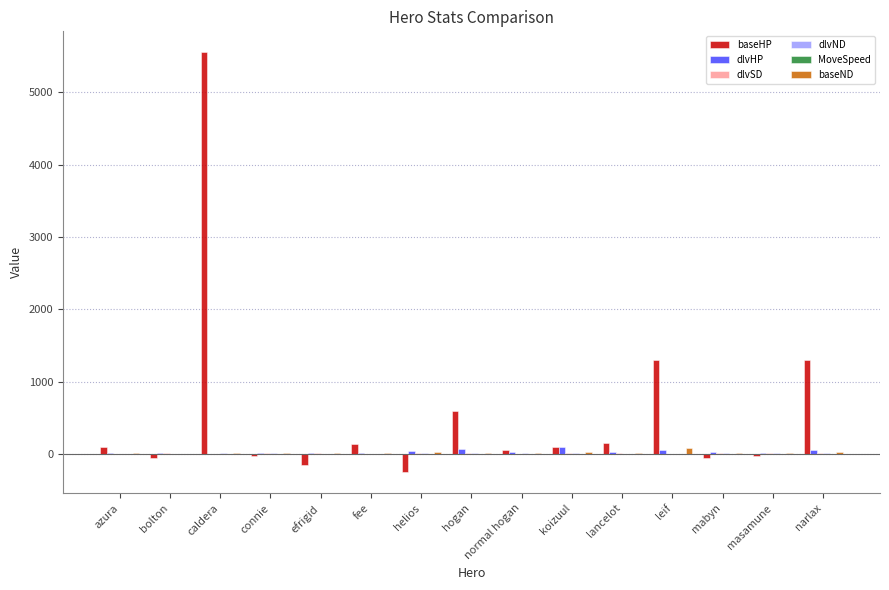

How many series are shown in this chart?

6